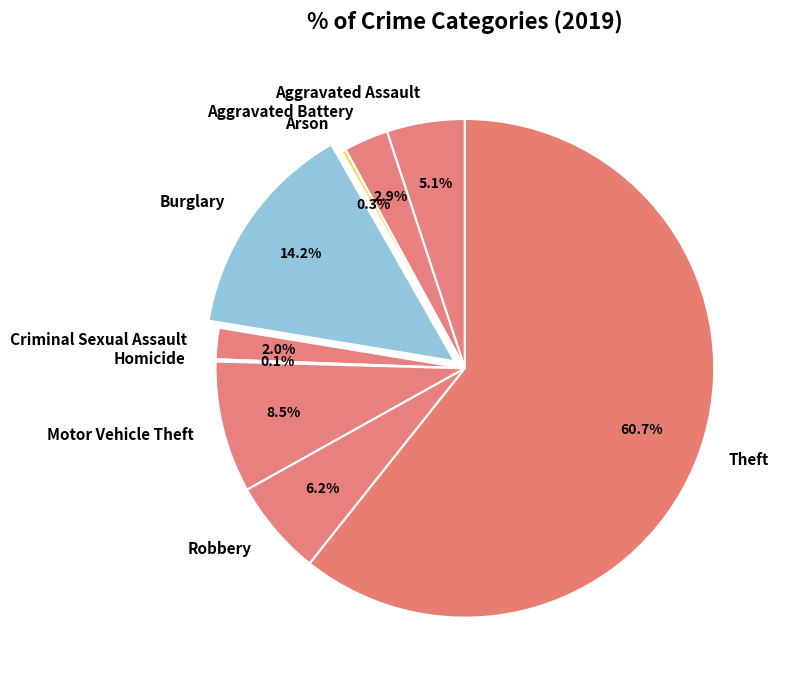

What is the largest slice in the pie chart?

Theft